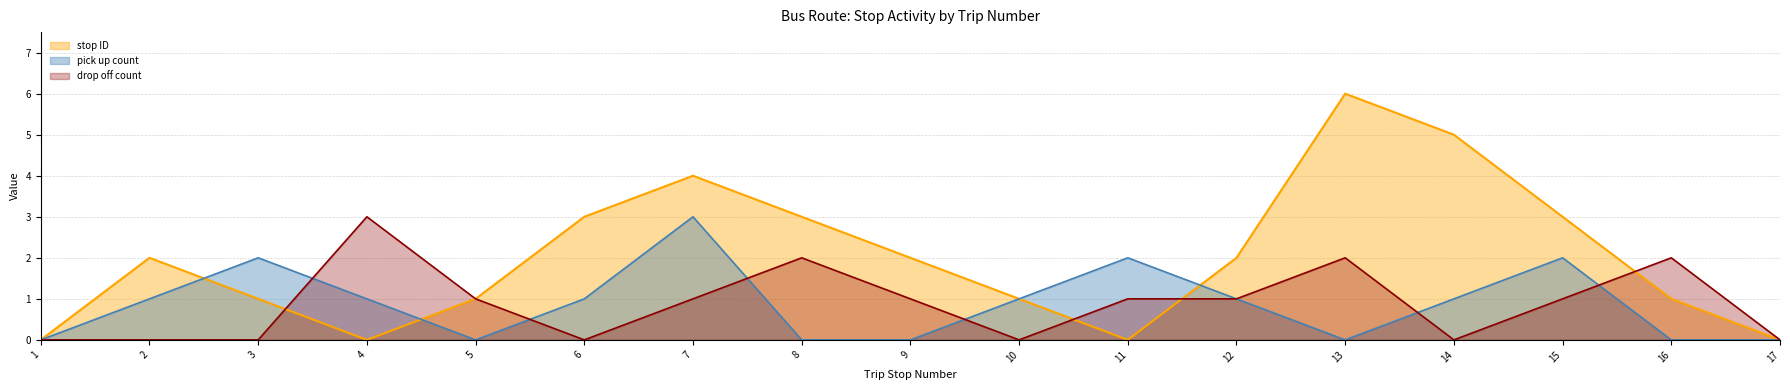

How many values in pick up count are above zero?

10